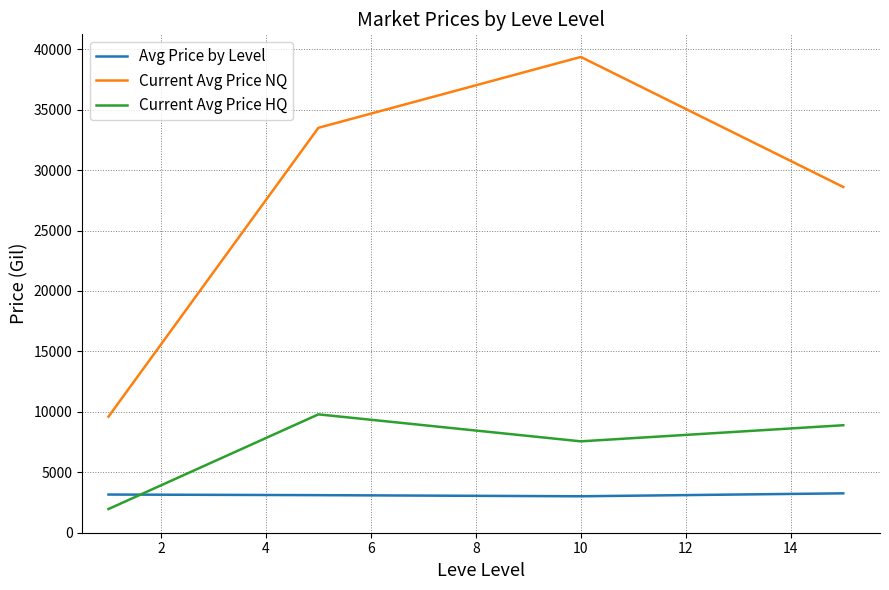

Rank the series by their maximum value, from highest to lowest.

Current Avg Price NQ, Current Avg Price HQ, Avg Price by Level